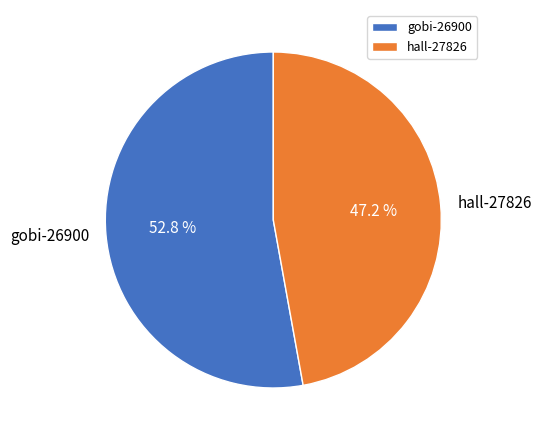

Count the number of slices in the pie.

2